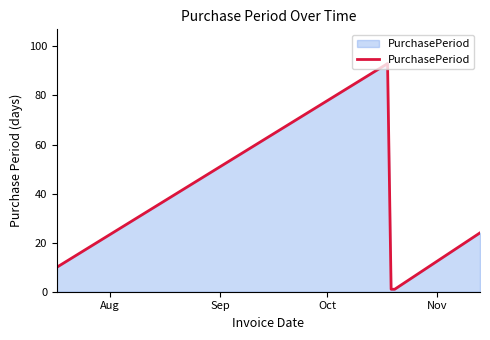

Count the number of data series in this chart.

1